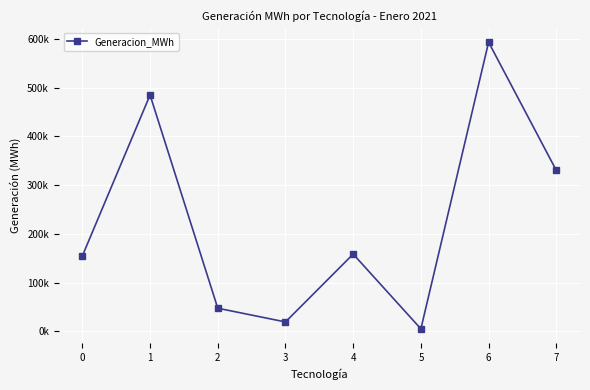

Does the chart have visible grid lines?

Yes